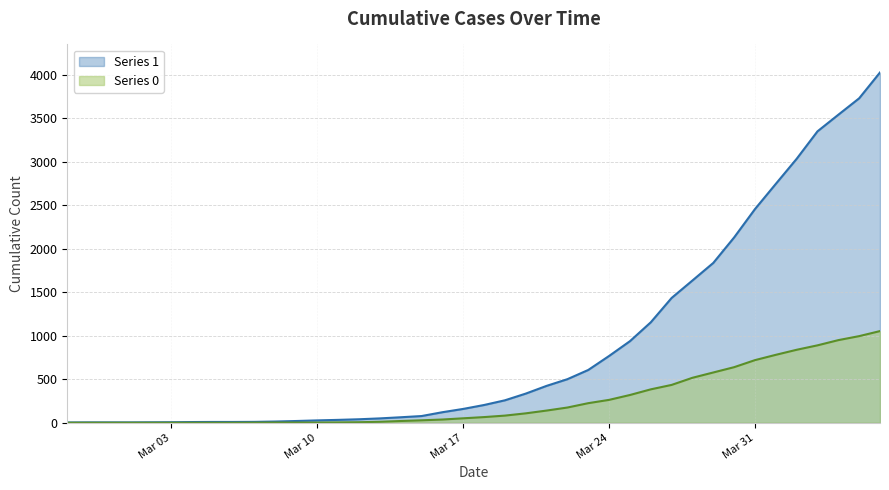

Where does the 0 series first go above 65?

2020-03-19